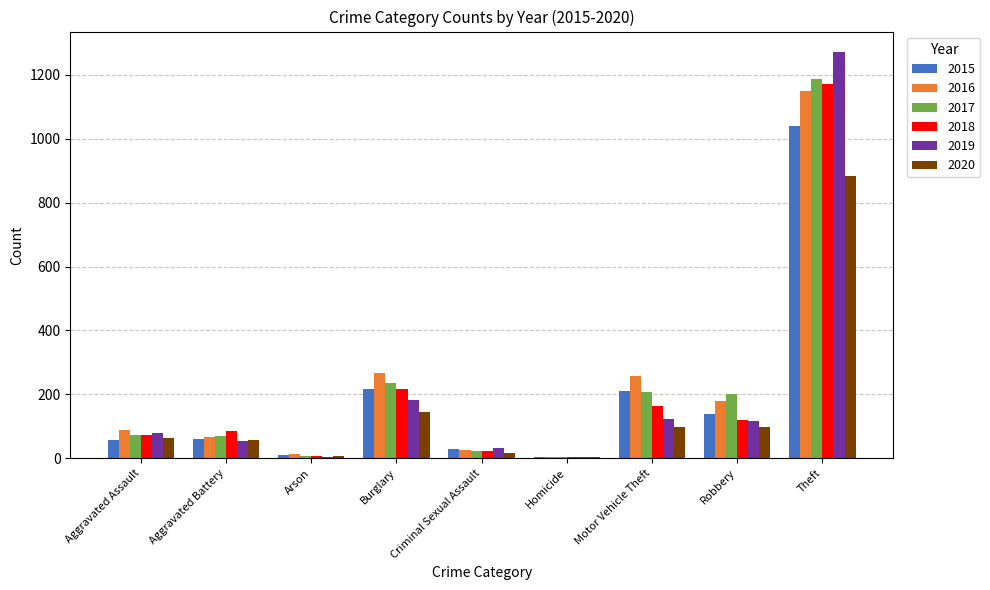

At which category is the sum across all series the highest?

Theft